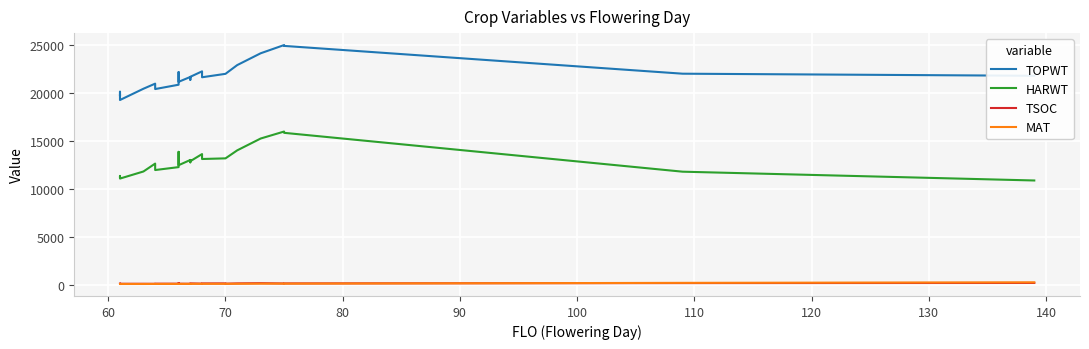

Which series has the largest range (max minus min)?

TOPWT